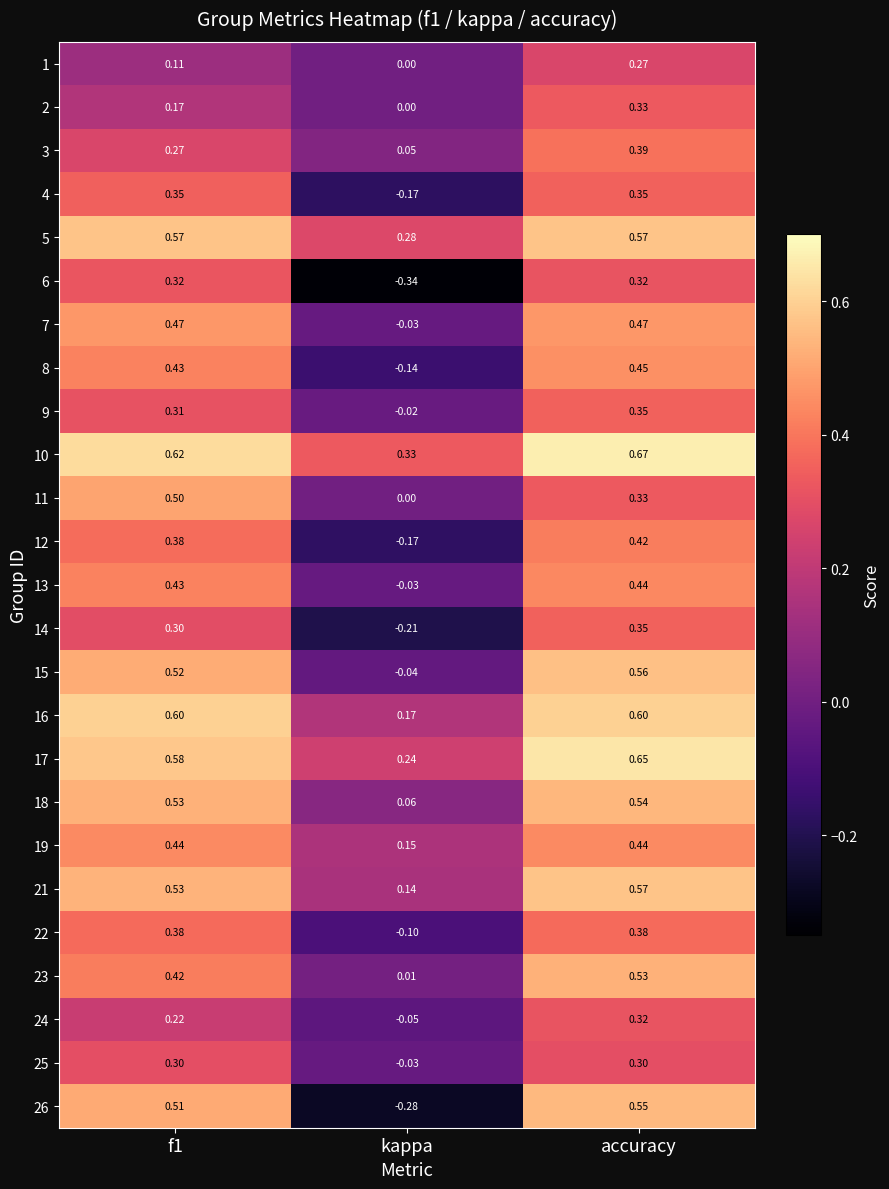

How many distinct data groups are displayed?

25